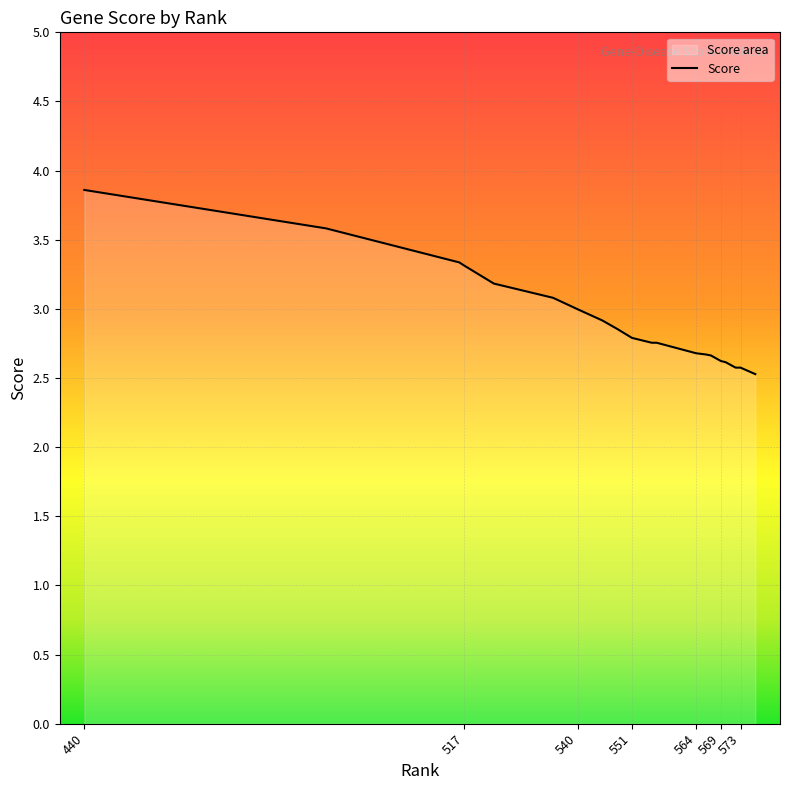

What is the smallest value displayed?

2.5